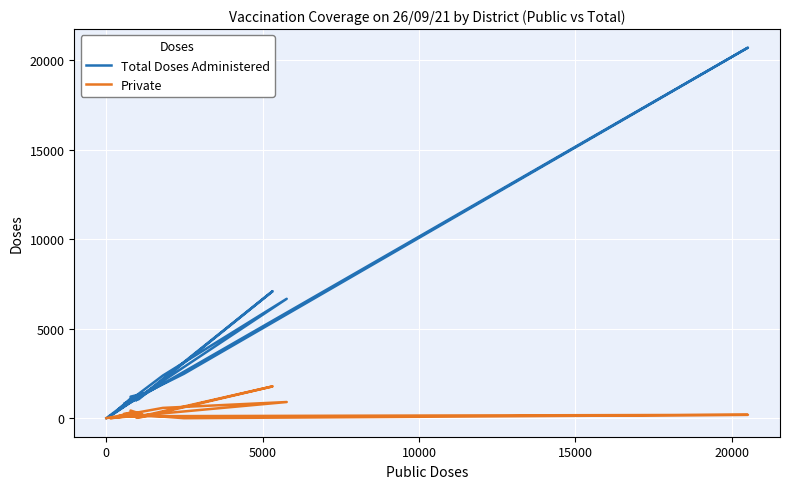

Which category has the highest value across all series?

20000